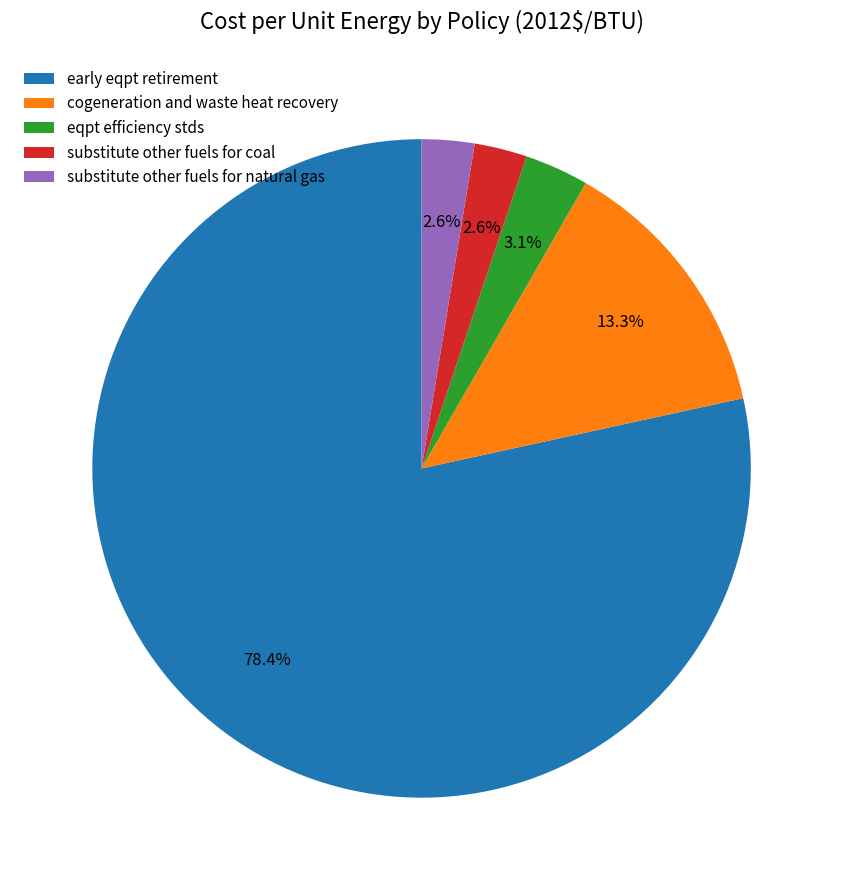

Which category accounts for the majority?

early eqpt retirement